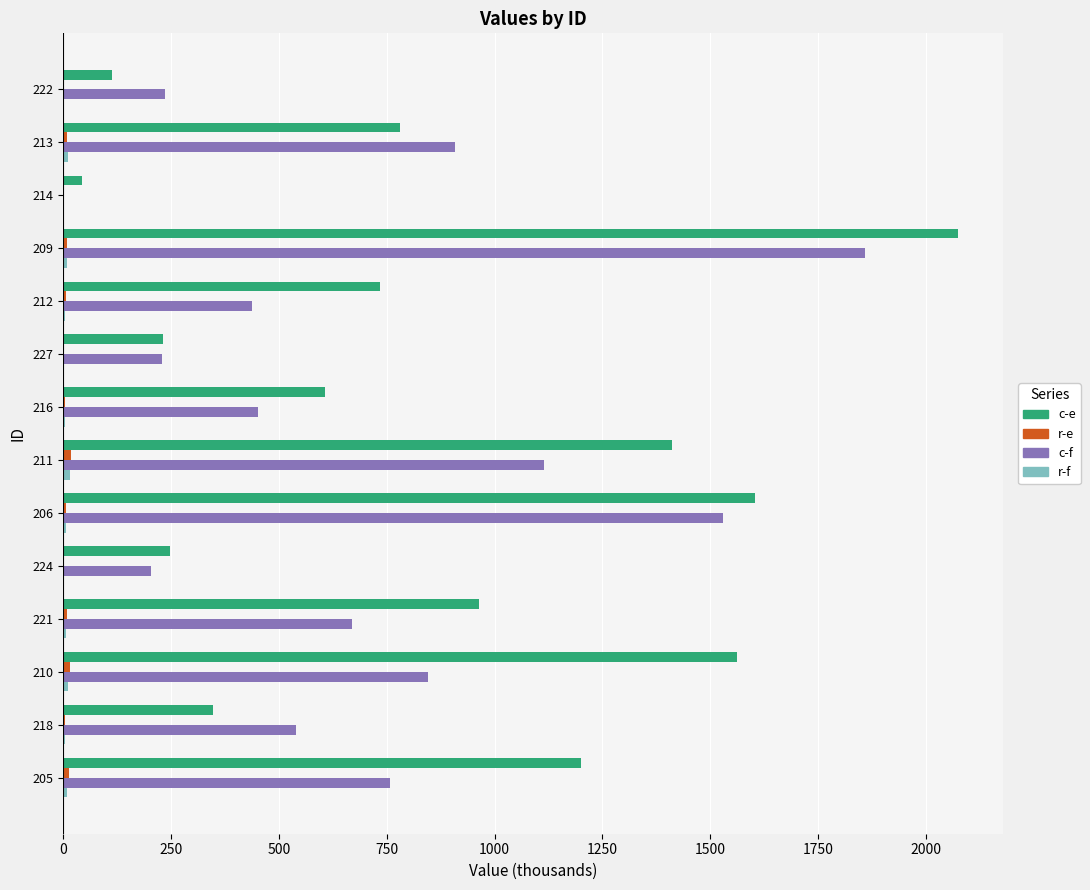

Is it true that c-f equals 54.4 at 224?

False